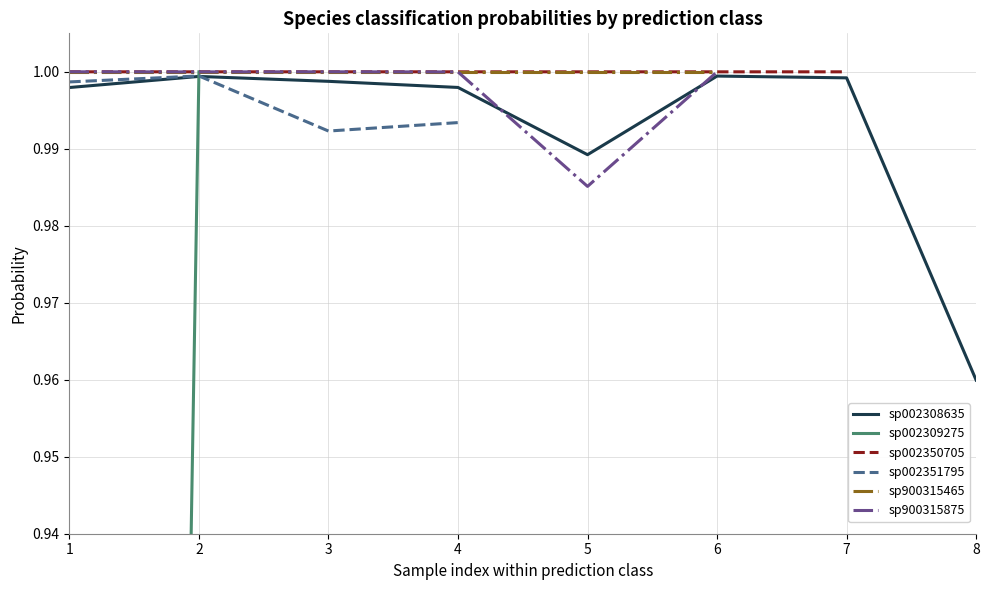

Which category has the lowest value in the sp900315875 series?

5